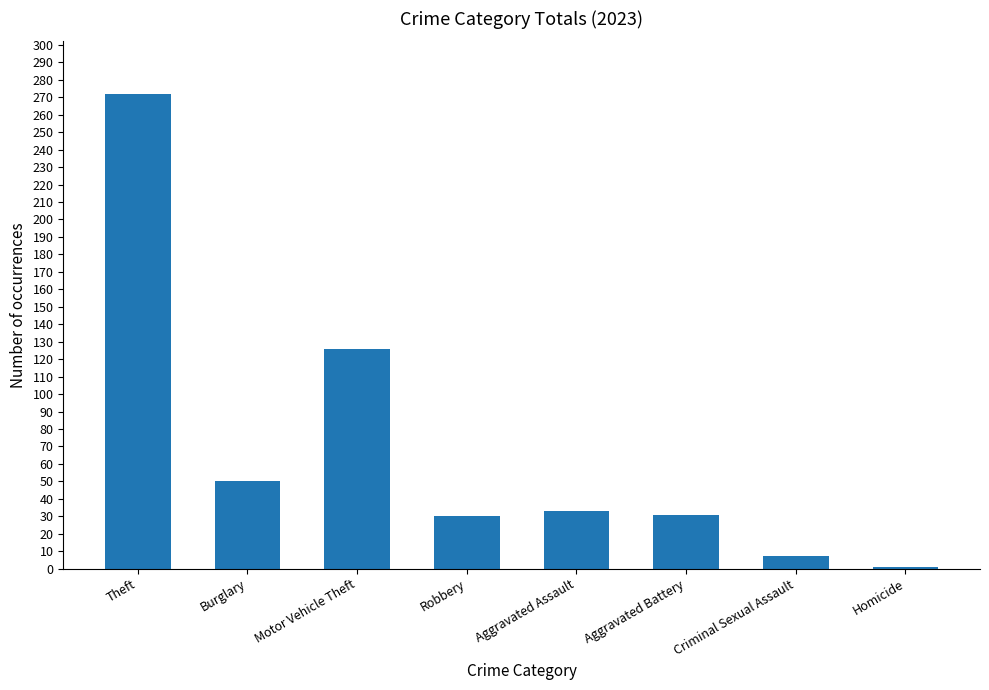

What is the value of the 6th bar from the left?

31